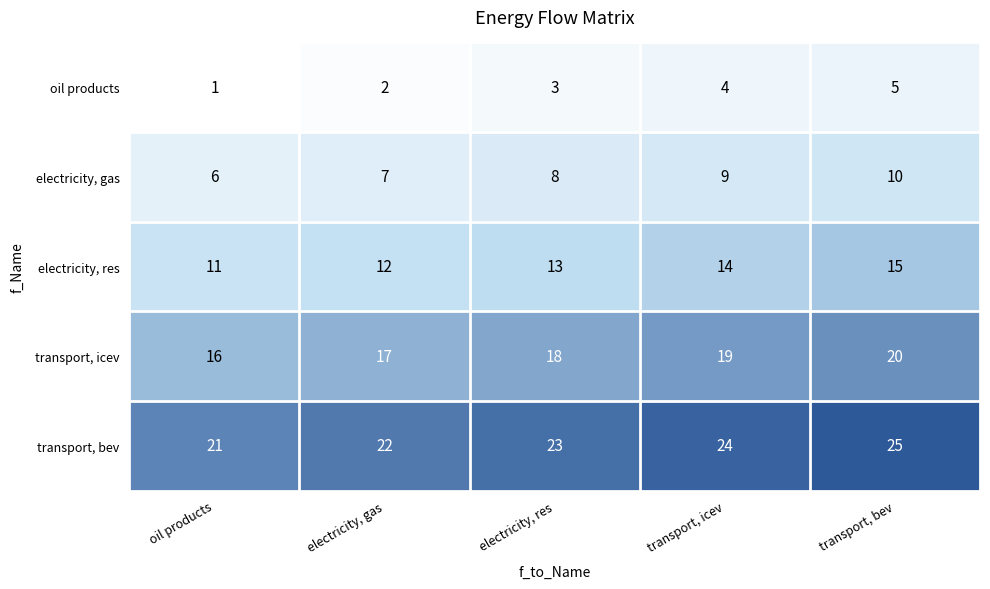

What is the spread (max minus min) of values at transport, icev?

20